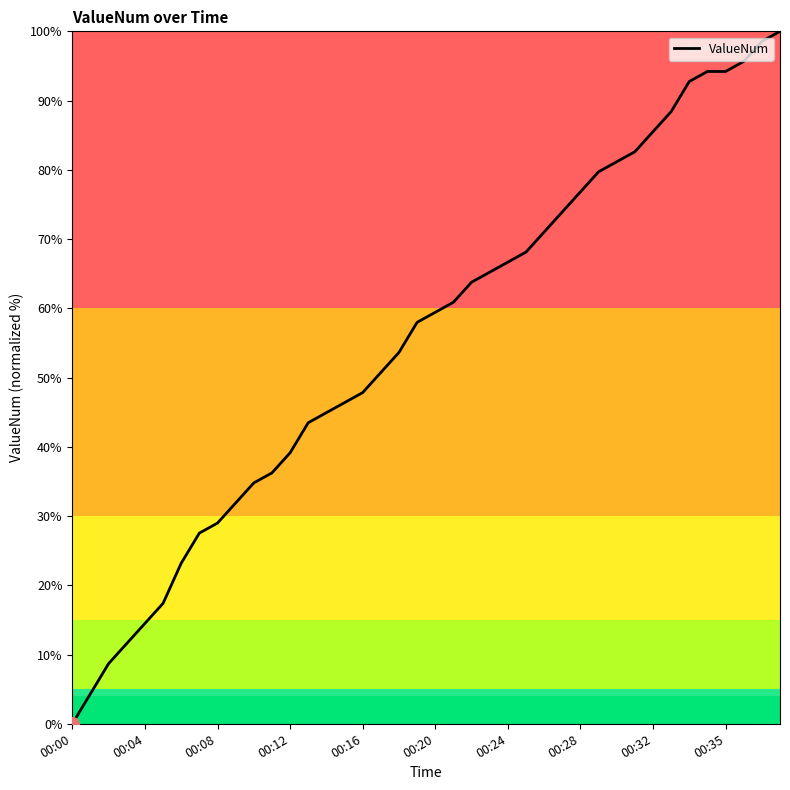

What is the maximum value shown in the chart?

100.0